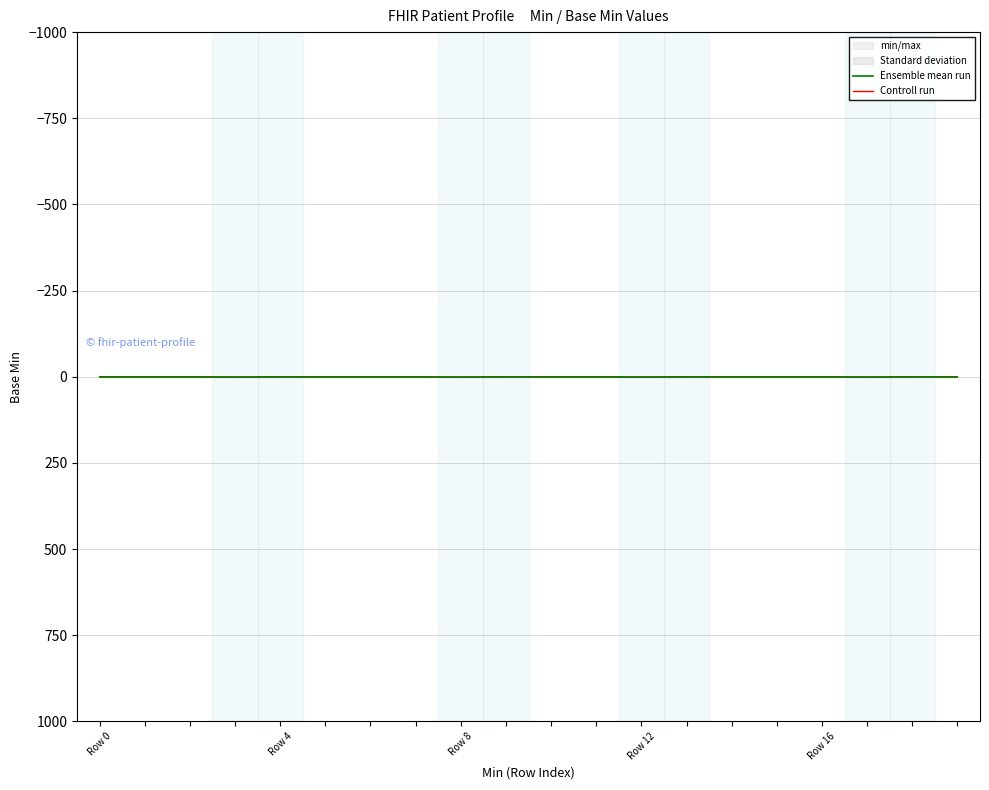

How many Controll run values are between 0 and 1?

20